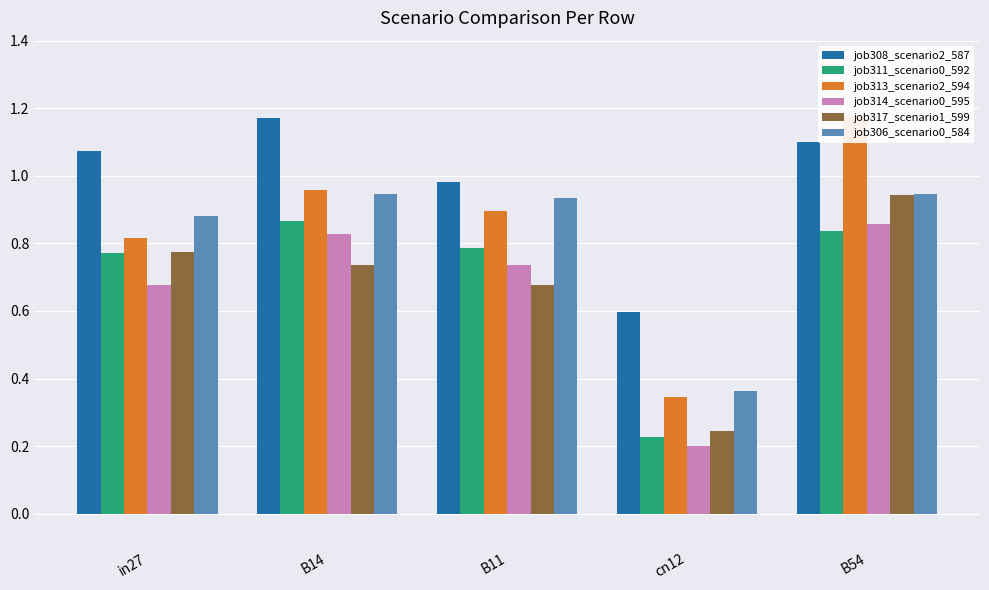

Which series has the largest total across all categories?

job308_scenario2_587